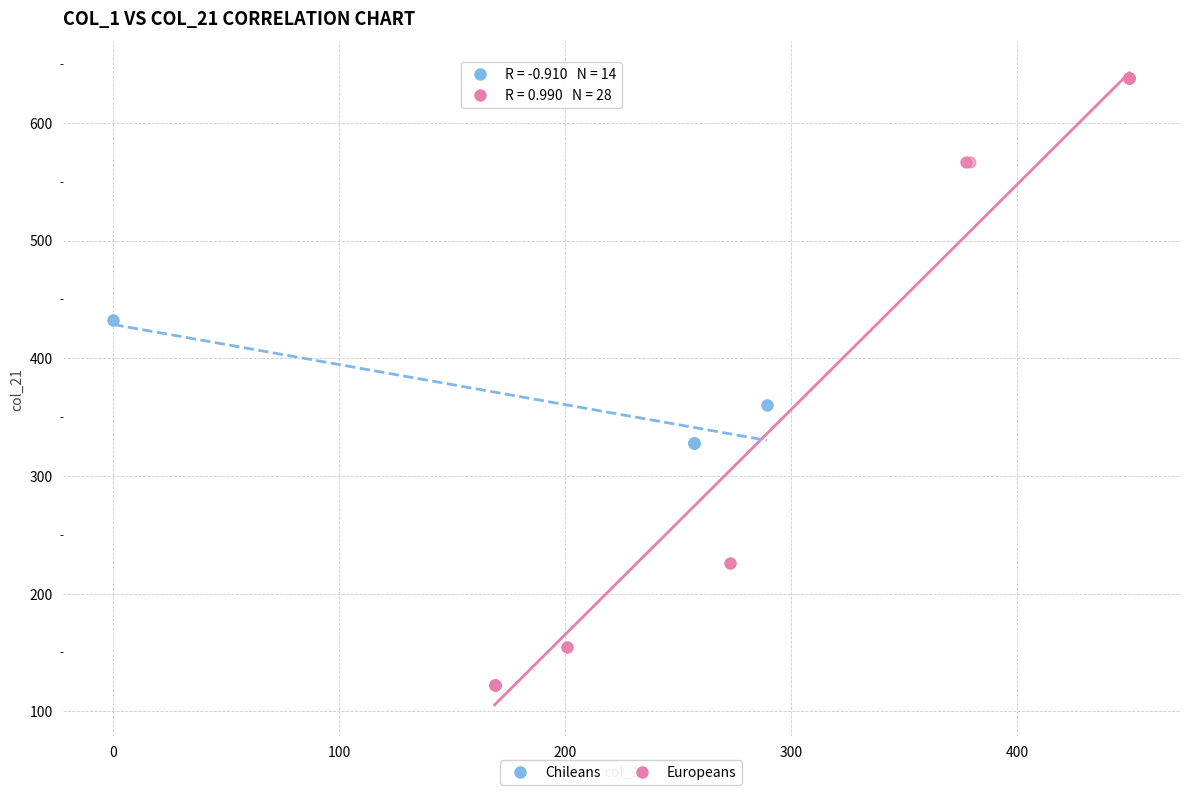

What are all the series names shown in the legend?

Chileans, Europeans